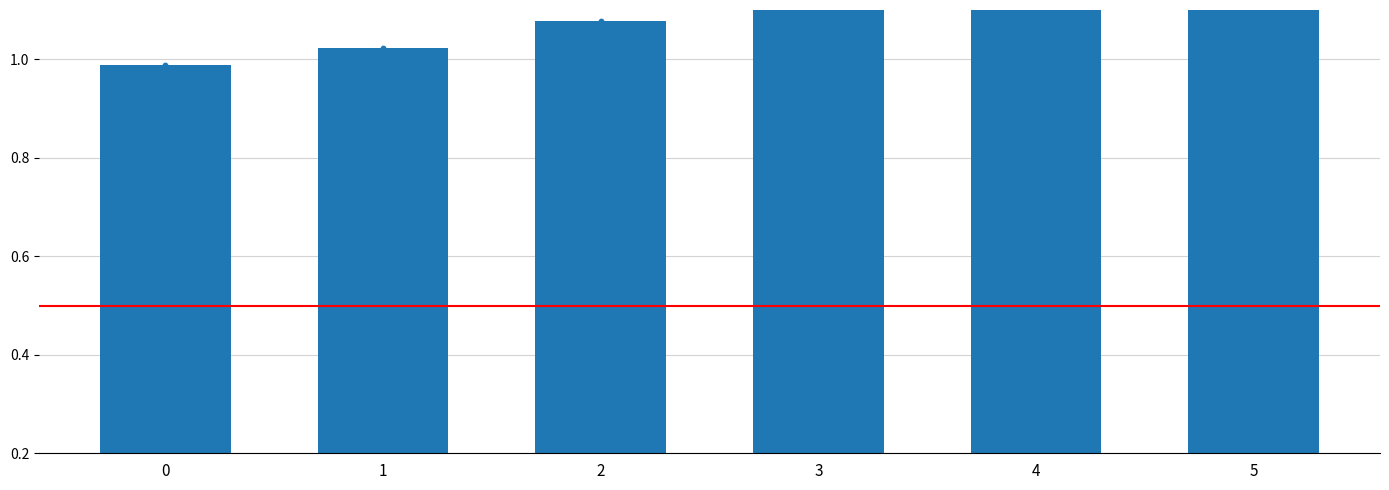

Between 3 and 1, which is larger?

3